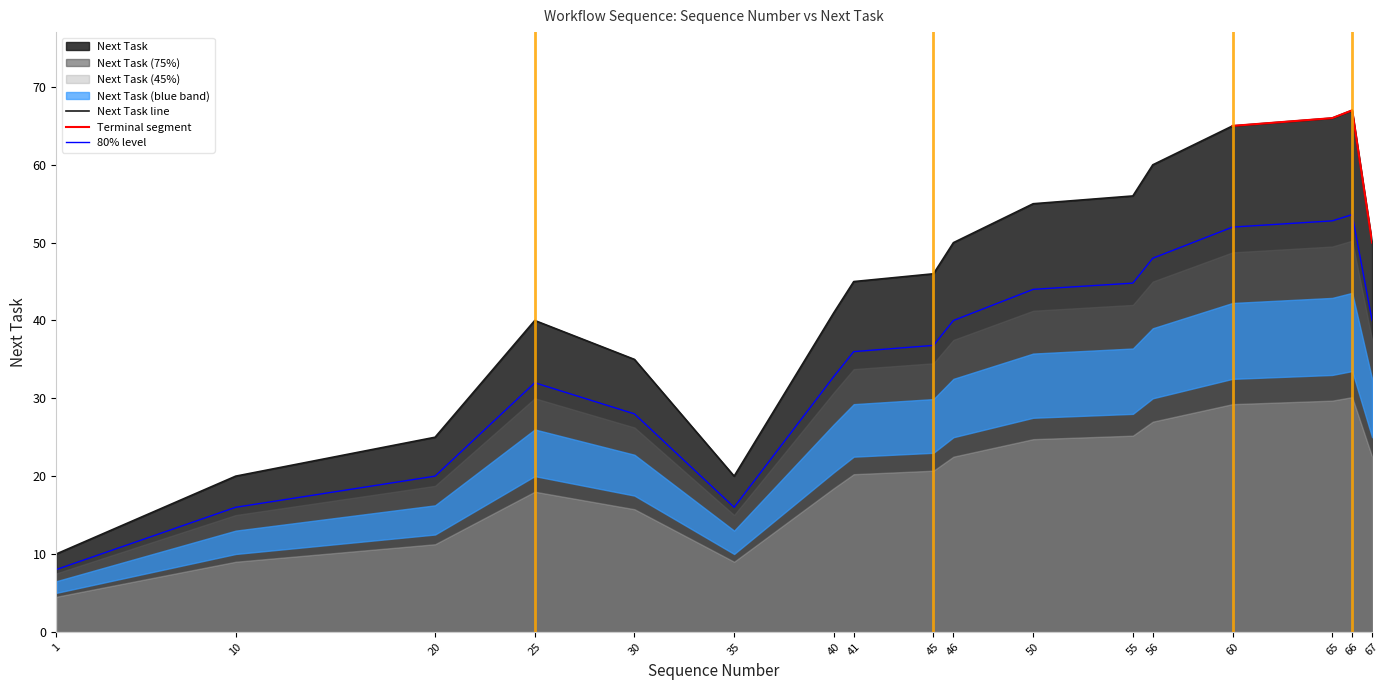

Which category has the lowest value across all series?

1